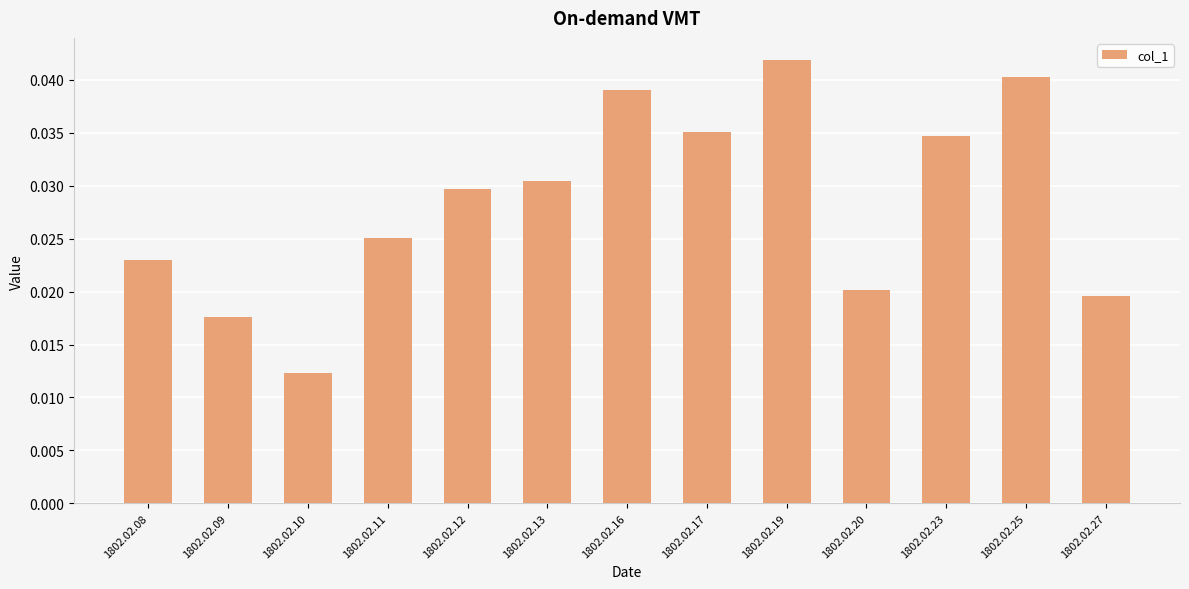

Which has a higher value, 1802.02.09 or 1802.02.08?

1802.02.08